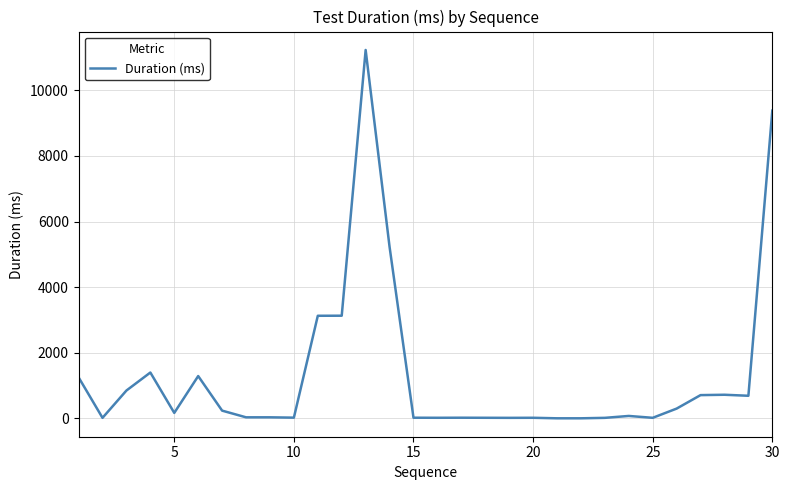

What is the maximum value shown in the chart?

11230